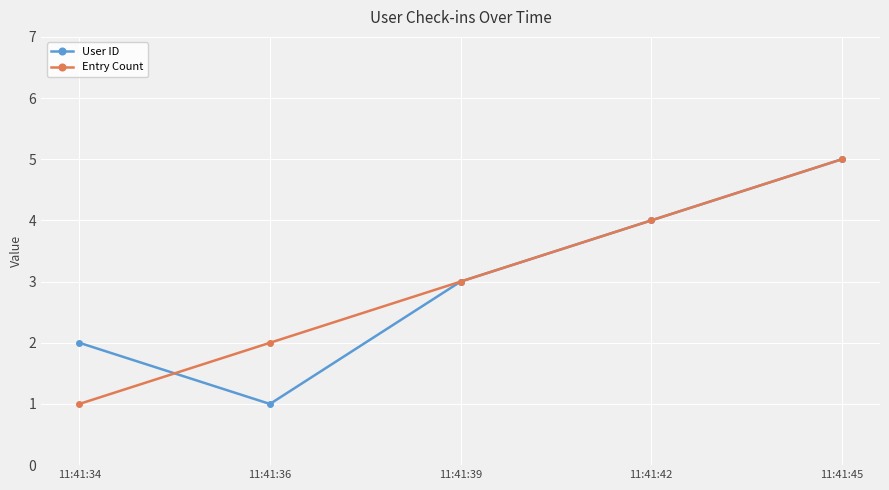

Reading right to left, what are all the values shown in this chart?

User ID: 5	4	3	1	2
Entry Count: 5	4	3	2	1